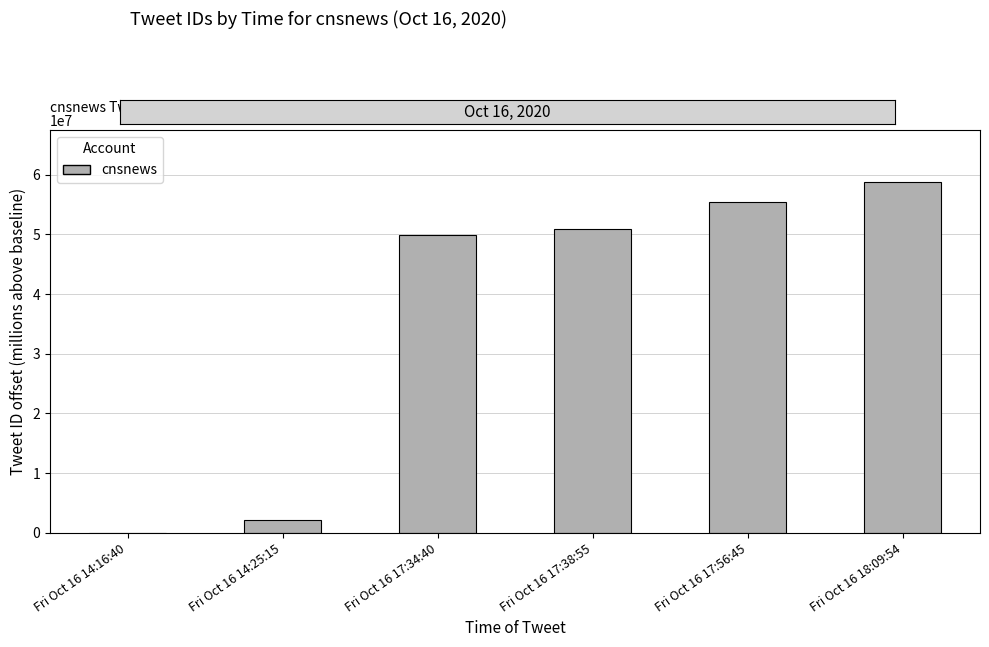

What is the ratio of the value at Fri Oct 16 18:09:54 to the value at Fri Oct 16 17:34:40?

1.2